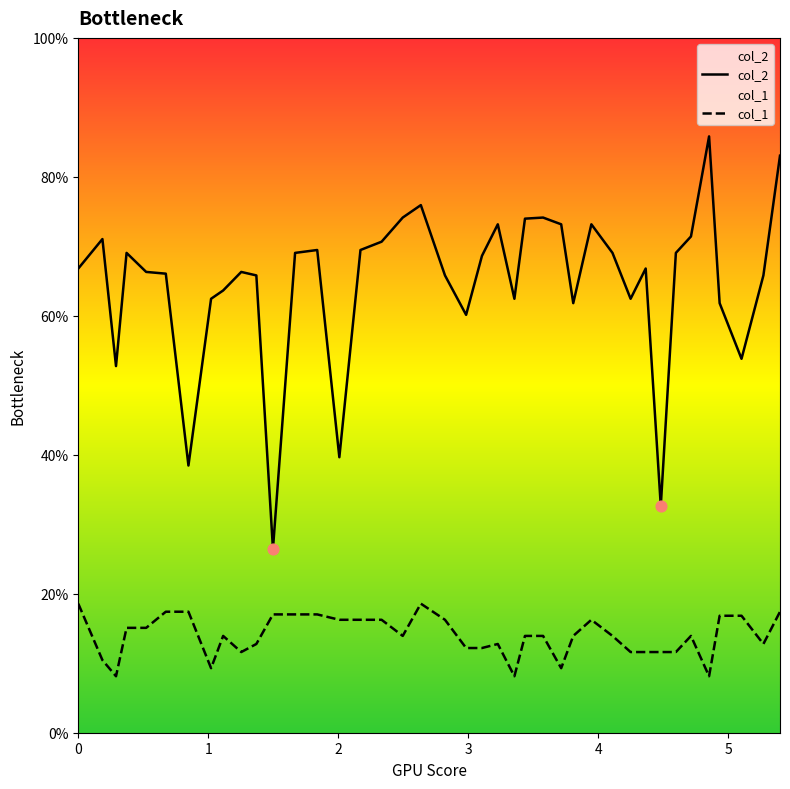

Which series contains the lowest Y value?

col_1